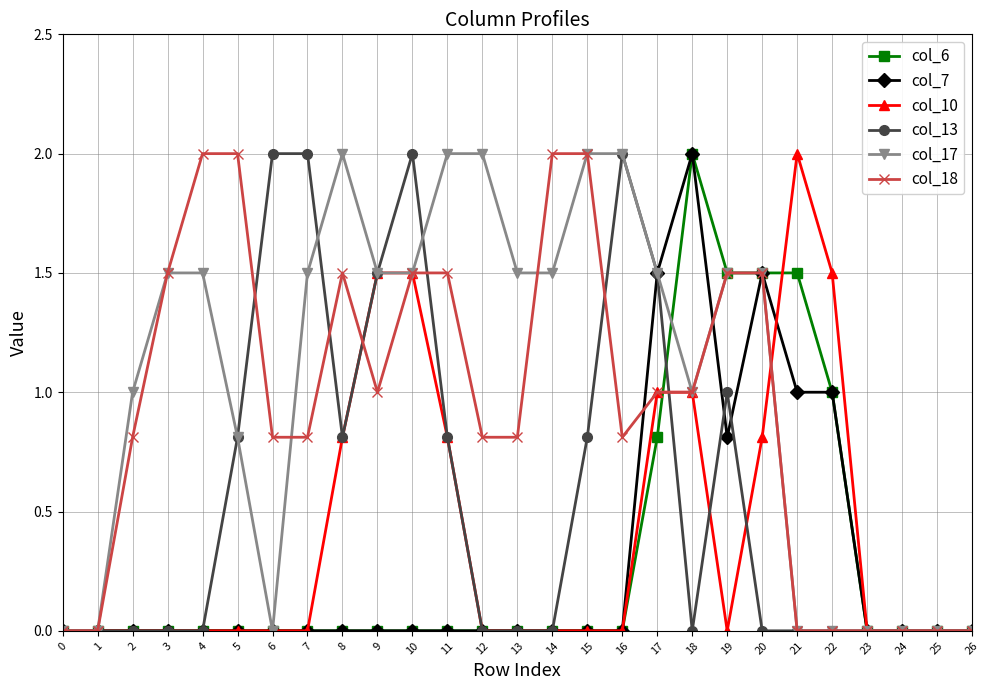

The col_6 series shows 0.0 at 11. True or false?

True